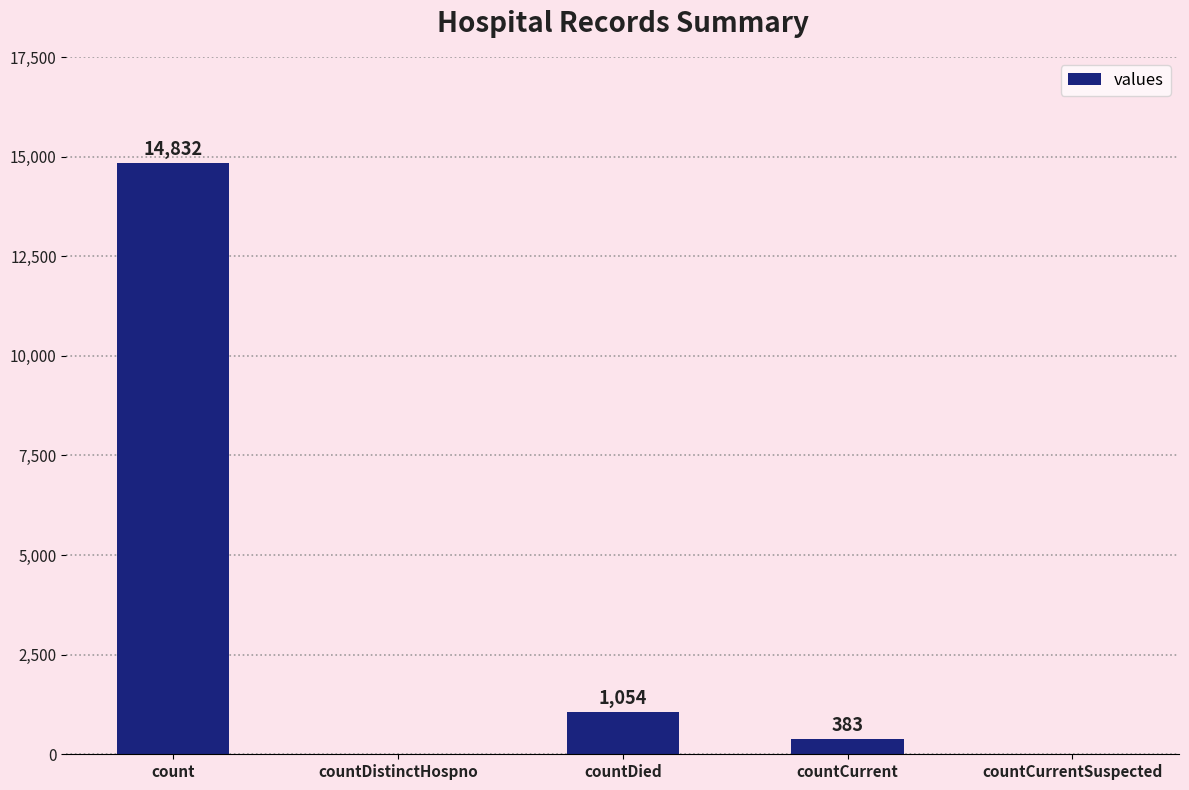

What is the change in value from countCurrent to countCurrentSuspected?

-383